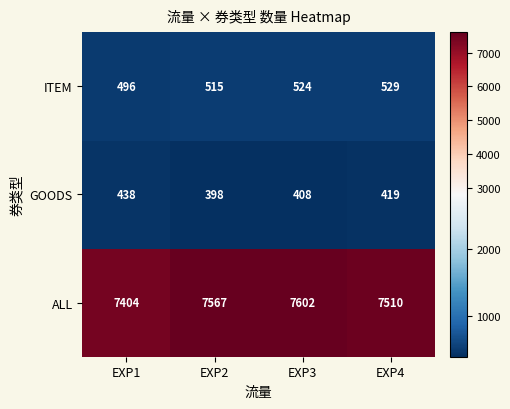

What is the total value across all series at EXP4?

8458